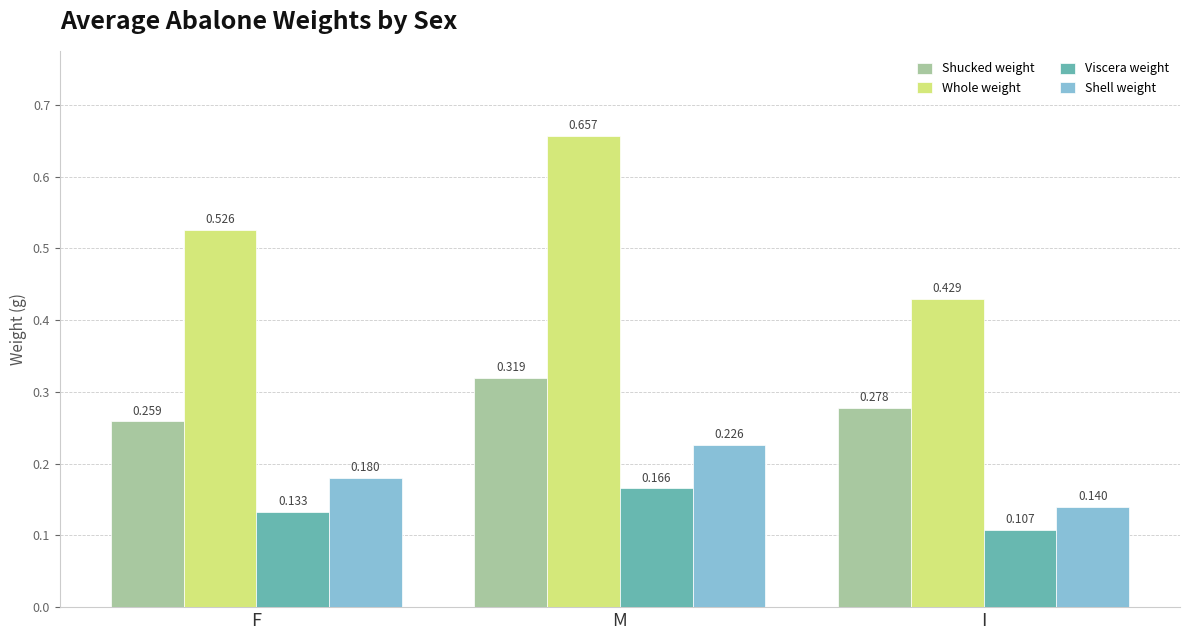

Which label corresponds to the smallest value in the chart?

I